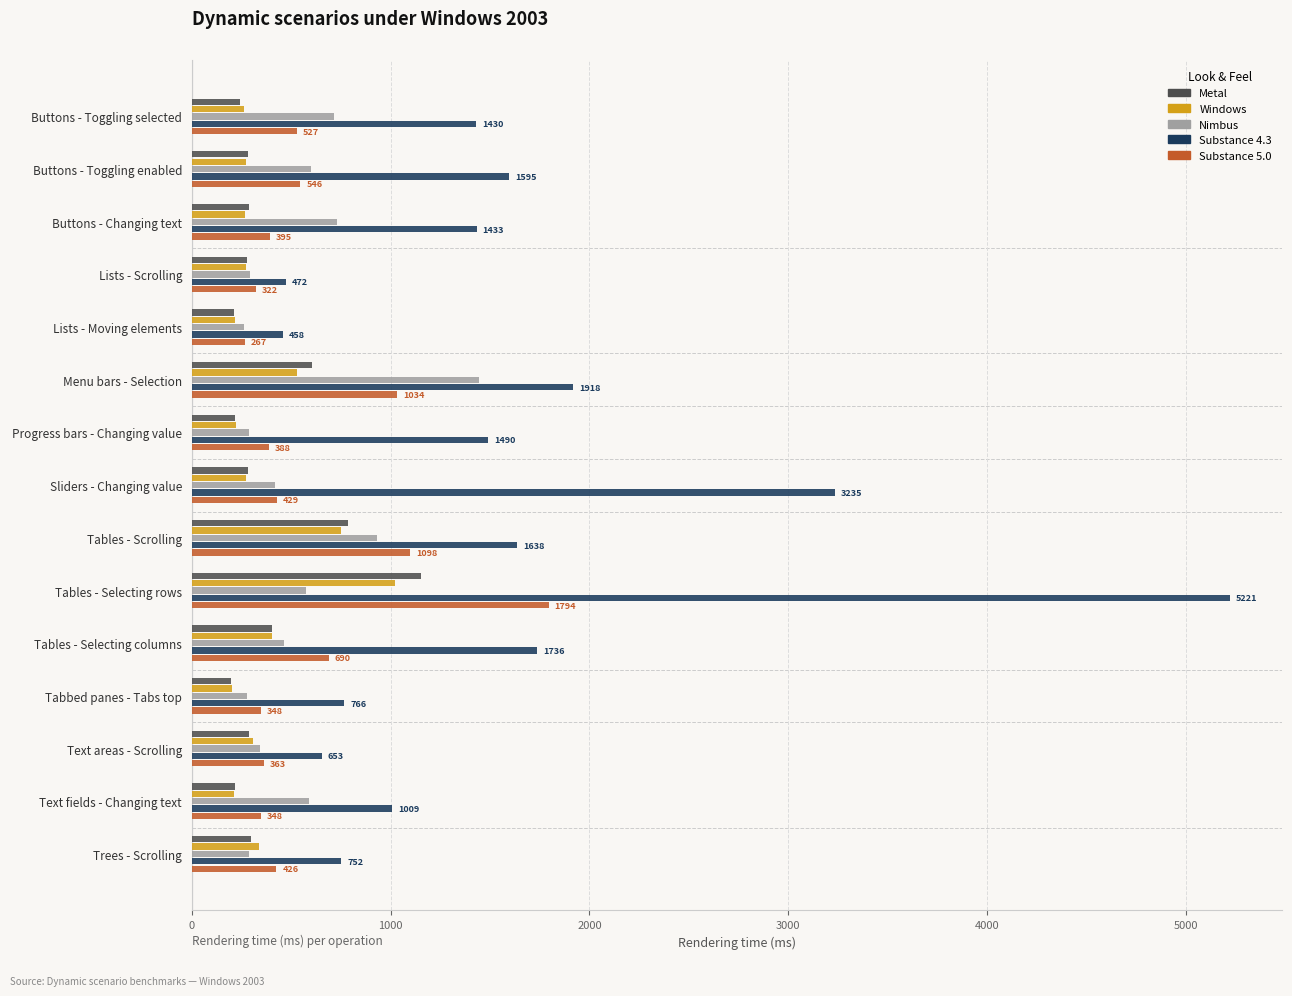

What is the total value across all series at Tables - Scrolling?

5206